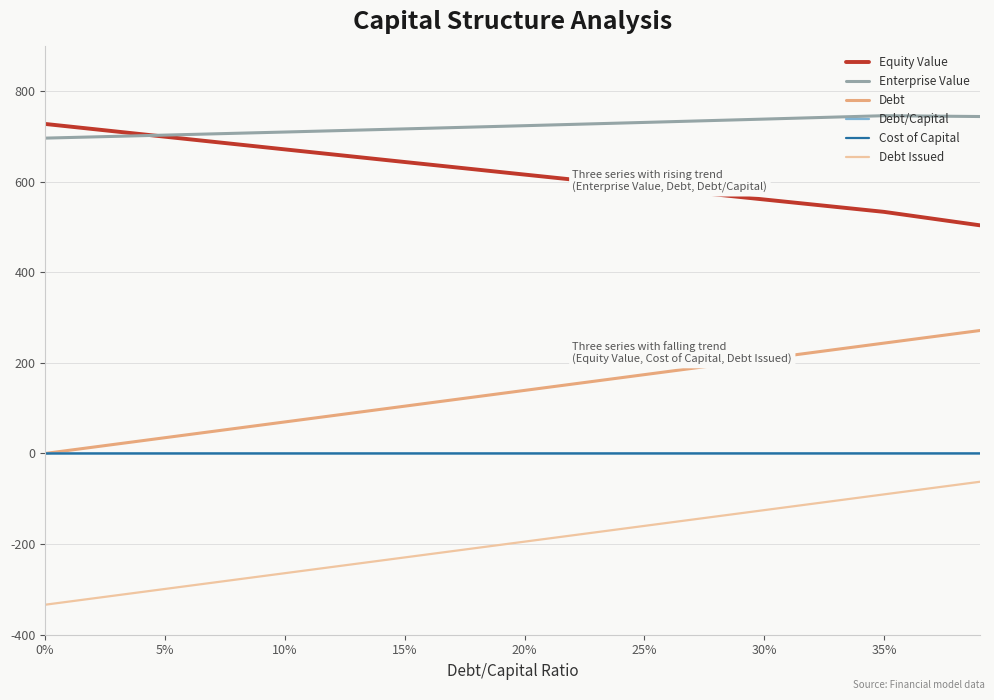

True or false: Debt/Capital and Equity Value intersect in this chart.

False